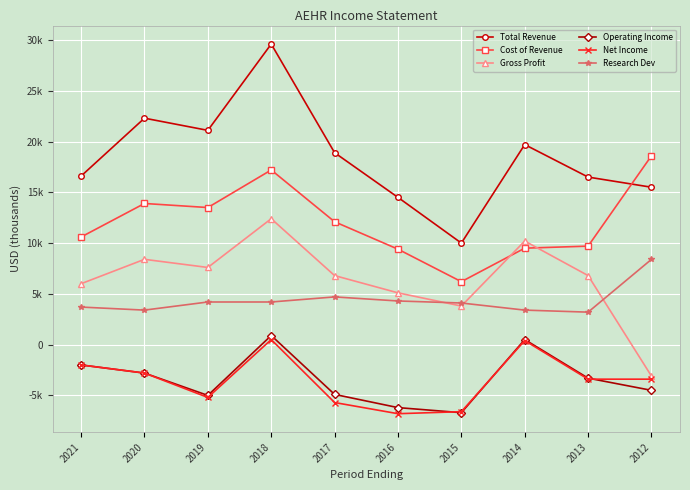

Which series has the largest range (max minus min)?

Total Revenue